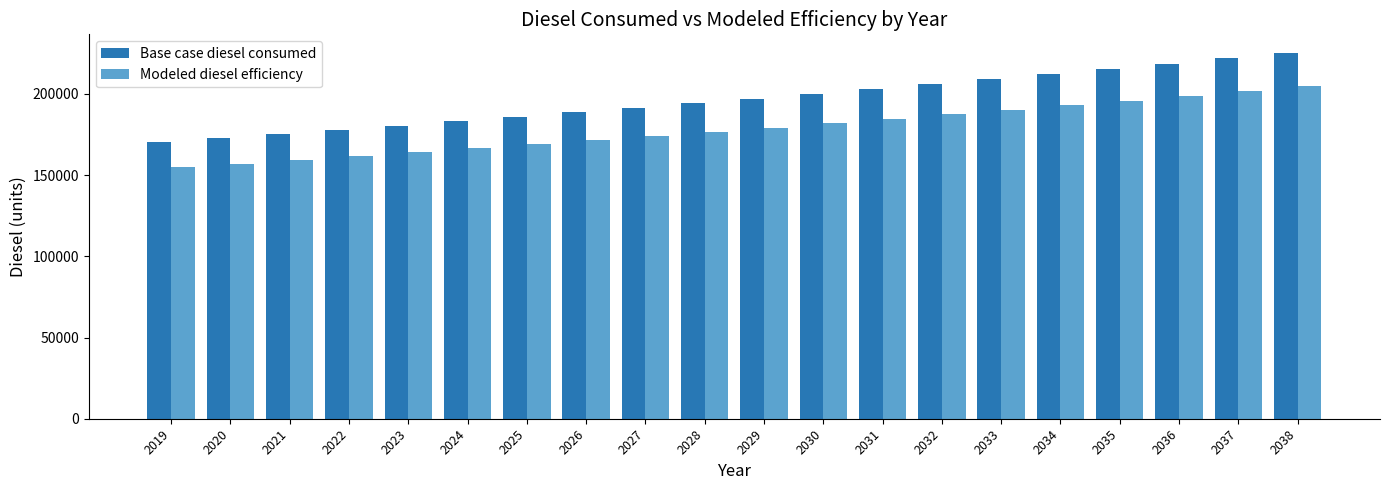

Reading right to left, list all the values displayed in this chart.

Base case diesel consumed: 225363.4	221978.0	218669.5	215437.9	212283.3	209128.7	206051.0	203050.2	200049.5	197125.7	194201.9	191355.0	188585.1	185815.2	183122.2	180429.3	177813.2	175274.1	172812.0	170426.8
Modeled diesel efficiency: 204875.9	201798.2	198790.4	195852.6	192984.8	190117.0	187319.1	184591.1	181863.2	179205.2	176547.2	173959.1	171441.0	168922.9	166474.8	164026.6	161648.4	159340.1	157101.8	154933.4